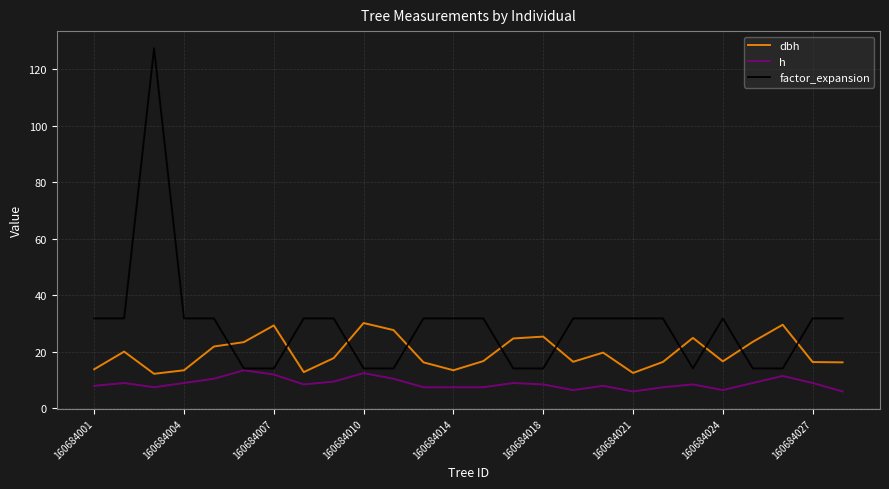

Which series has the widest spread of values?

factor_expansion